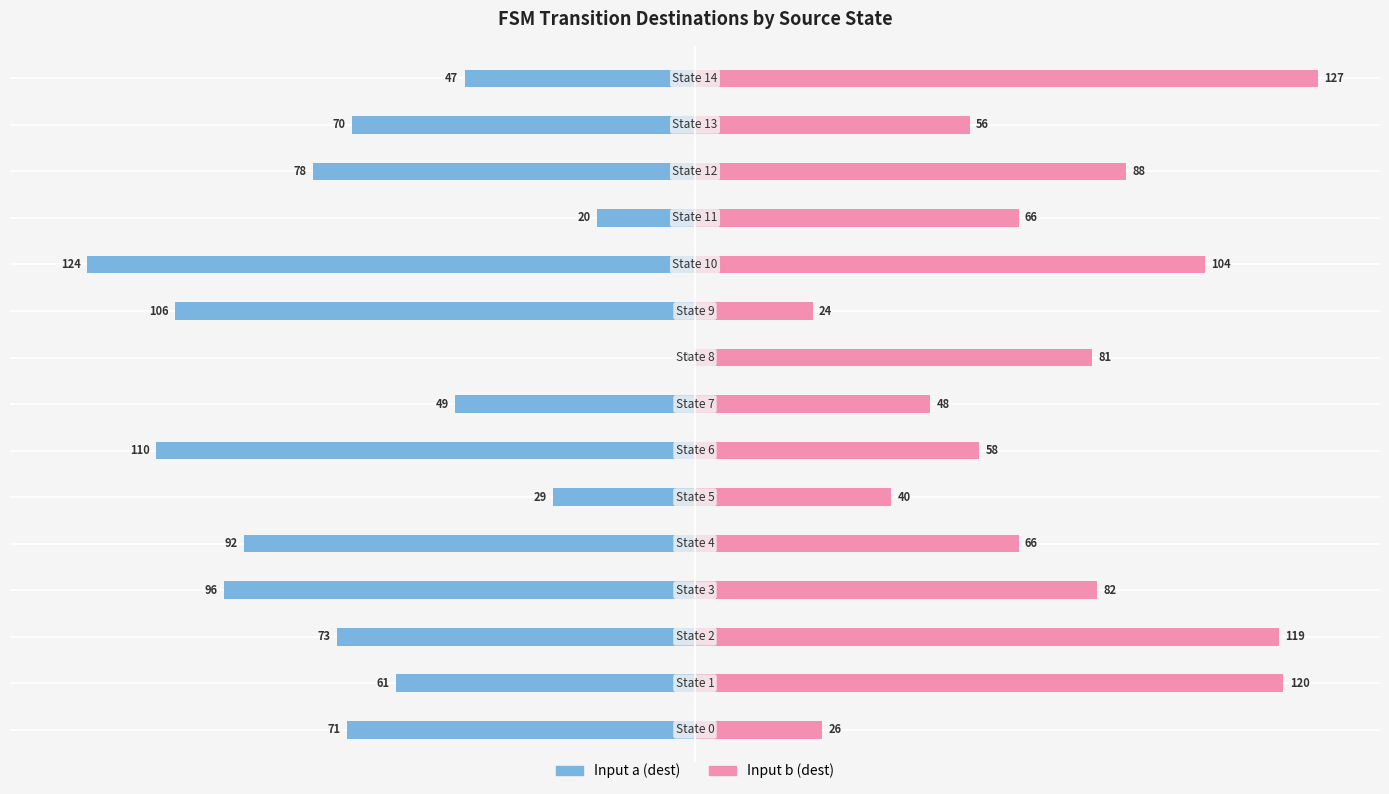

How many values in Input a (dest) are below zero?

14